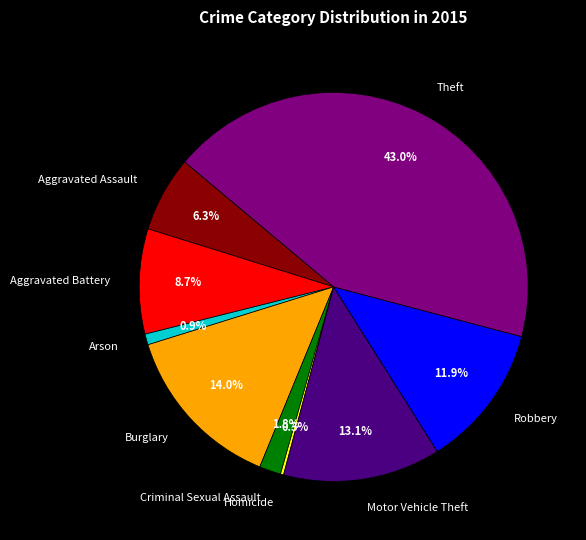

Does Aggravated Assault represent more than half of the total?

No